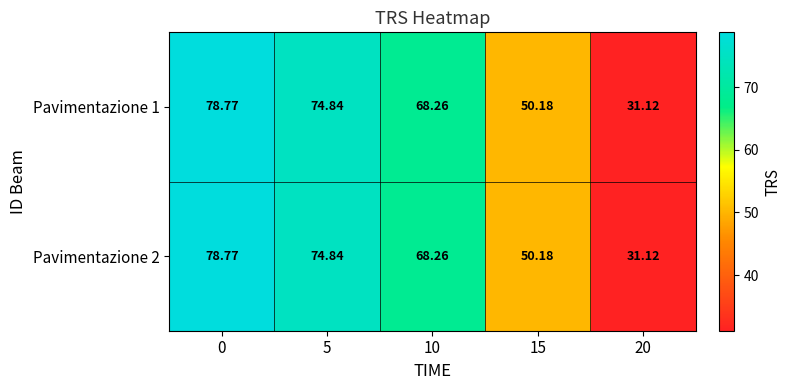

Is the value of Pavimentazione 1 at 15 greater than the value of Pavimentazione 2 at 20?

Yes